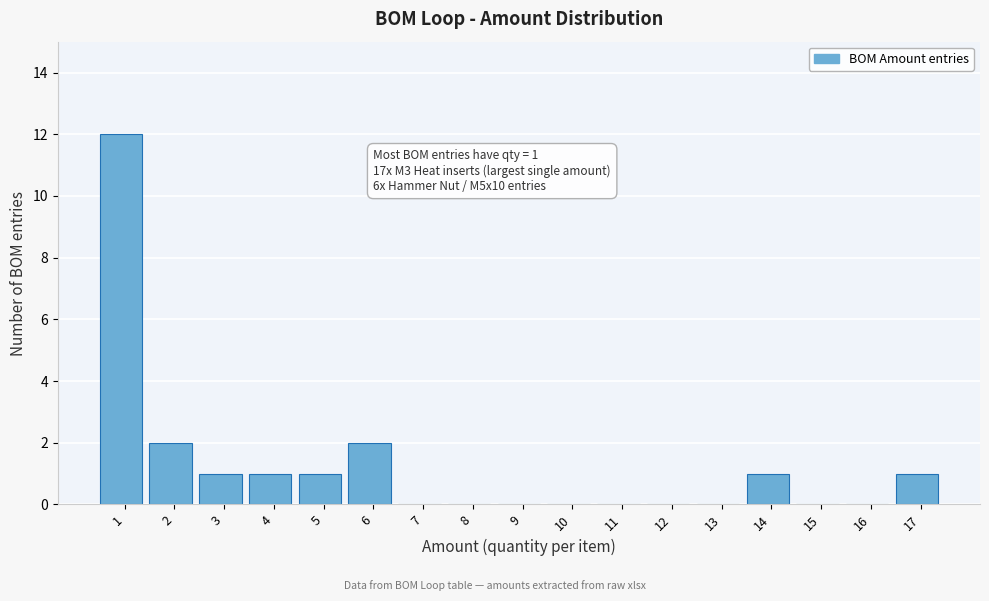

Which range on the x-axis has the tallest bar?

0.5 to 1.5